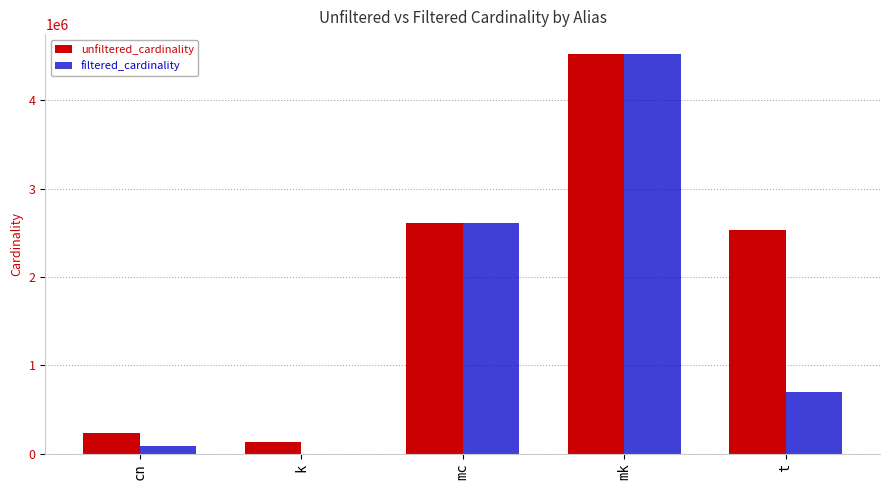

What is the maximum value shown in the chart?

4523930